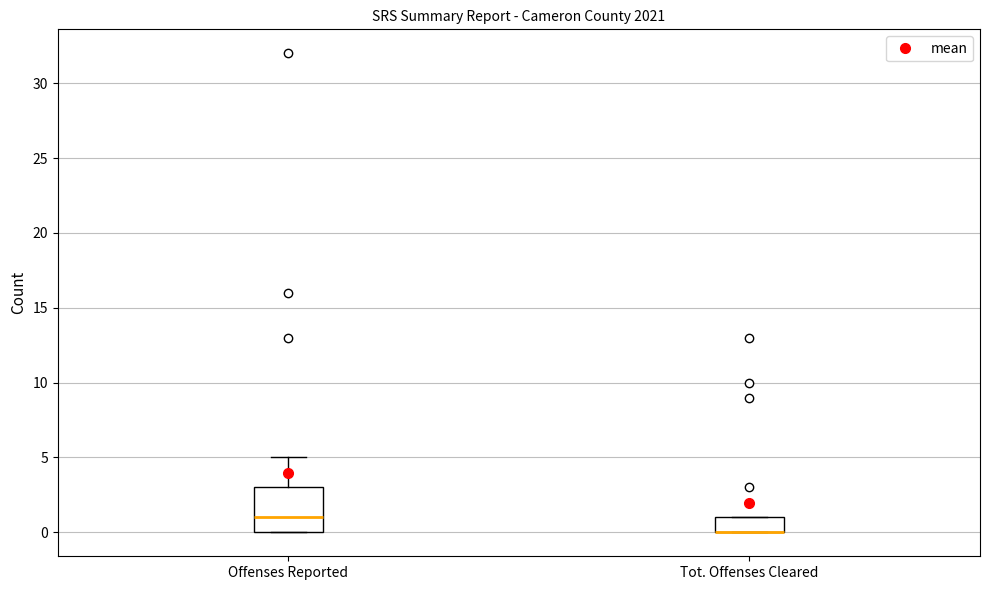

Reading left to right, read every box against the y-axis: the position of its median line, the range the box covers, and the ends of its whiskers. The values are not printed on the chart, so give them approximately, as read against the axis.

Offenses Reported: median 1, box 0 to 3, whiskers 0 to 5
Tot. Offenses Cleared: median 0 (drawn on the box's lower edge), box 0 to 1, whiskers 0 to 1